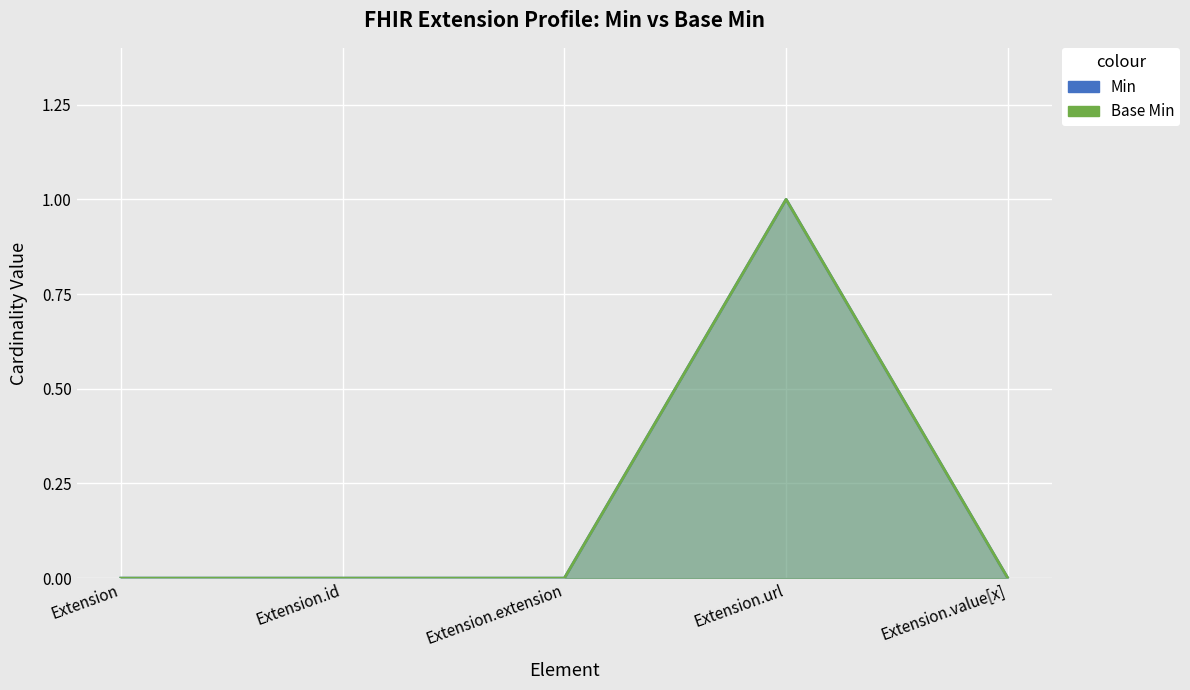

Which label corresponds to the smallest value in the chart?

Extension